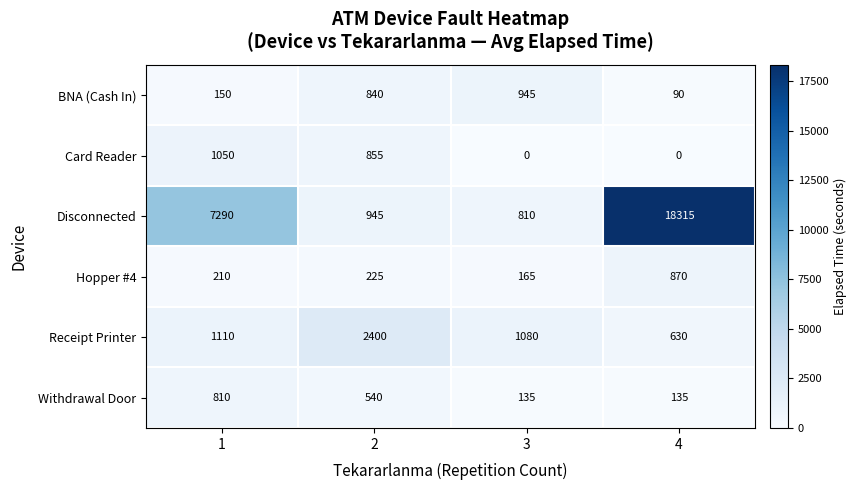

At 1, list the series in order from largest to smallest.

Disconnected, Receipt Printer, Card Reader, Withdrawal Door, Hopper #4, BNA (Cash In)